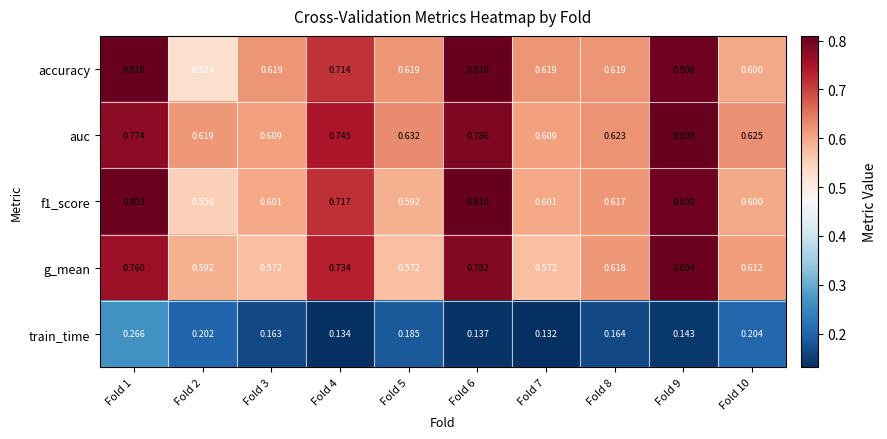

At how many categories does at least one series exceed 0?

10